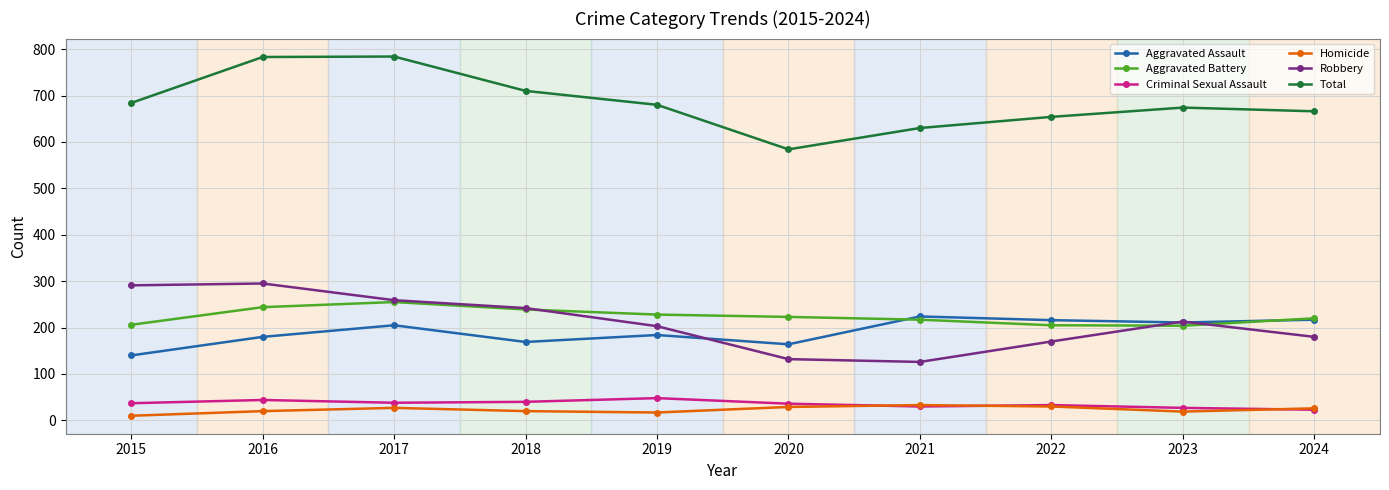

What is the difference between the highest and lowest values at 2020?

555